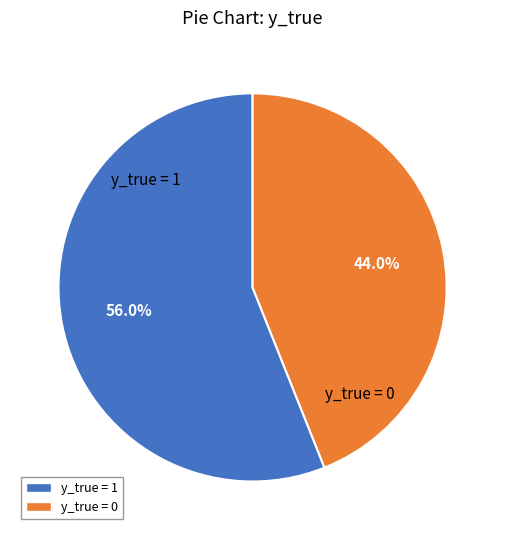

Which slice is the largest?

y_true = 1